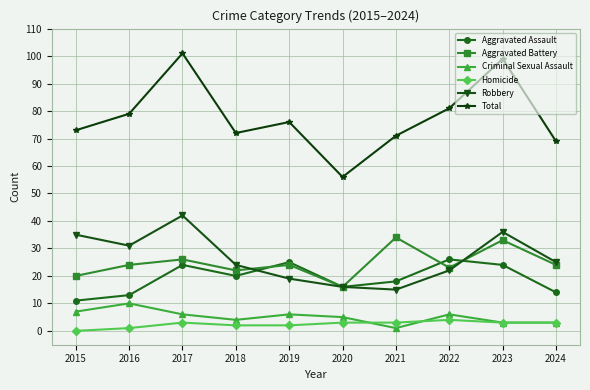

True or false: Aggravated Assault has a value of 24 at 2023.

True